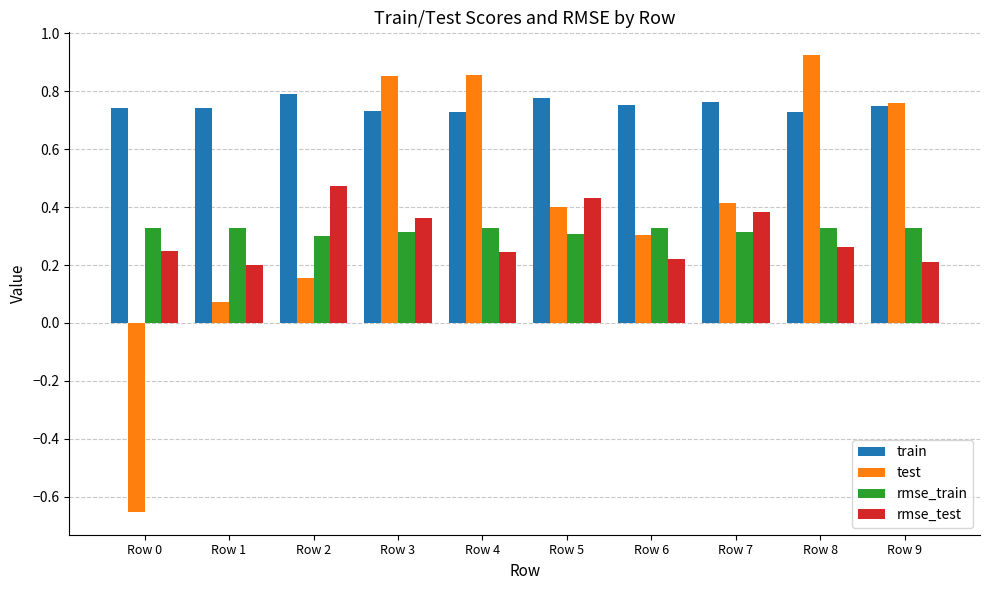

True or false: rmse_train has a value of 0.3 at Row 5.

True